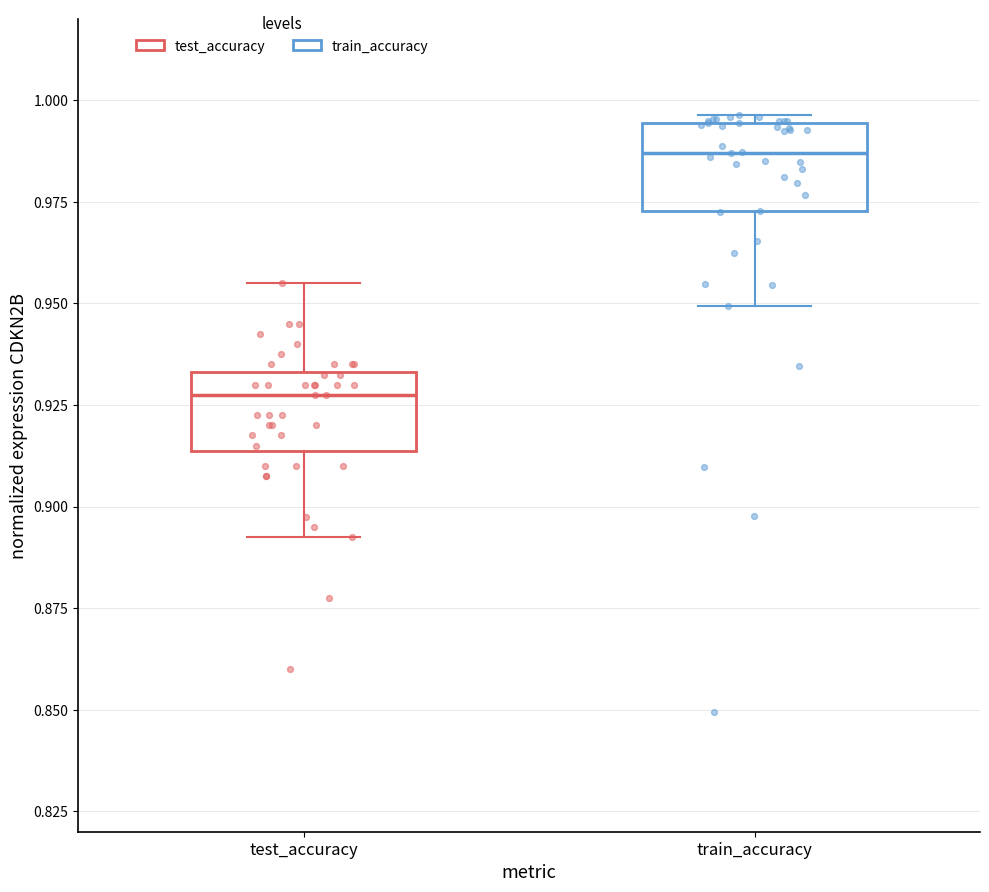

Which box has the lowest median line?

test_accuracy